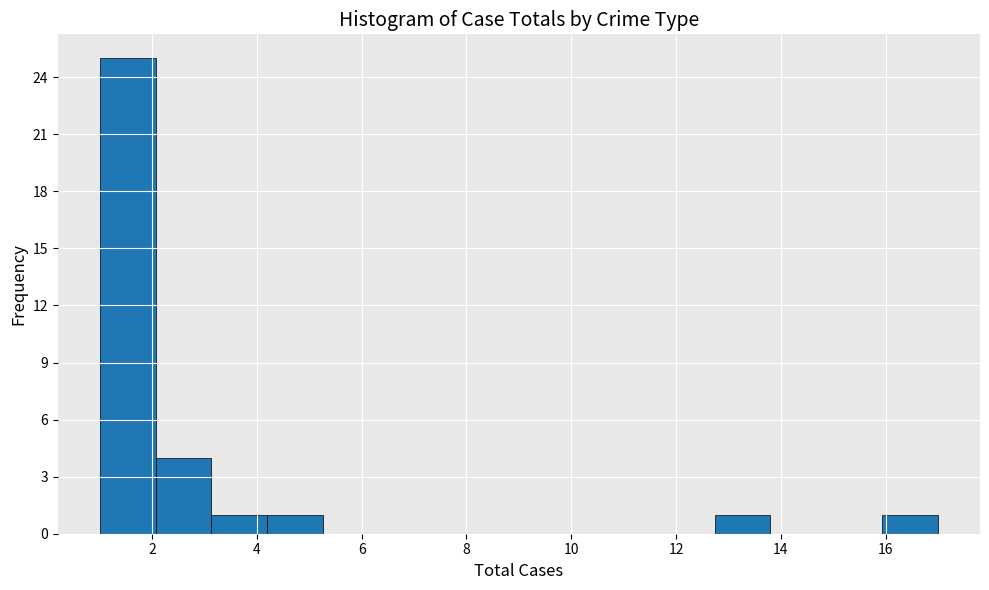

How tall is the bar that spans 1.0 to 2.0 on the x-axis? Neither the bar edges nor the heights are printed on the chart, so give them approximately, as read against the axes.

25